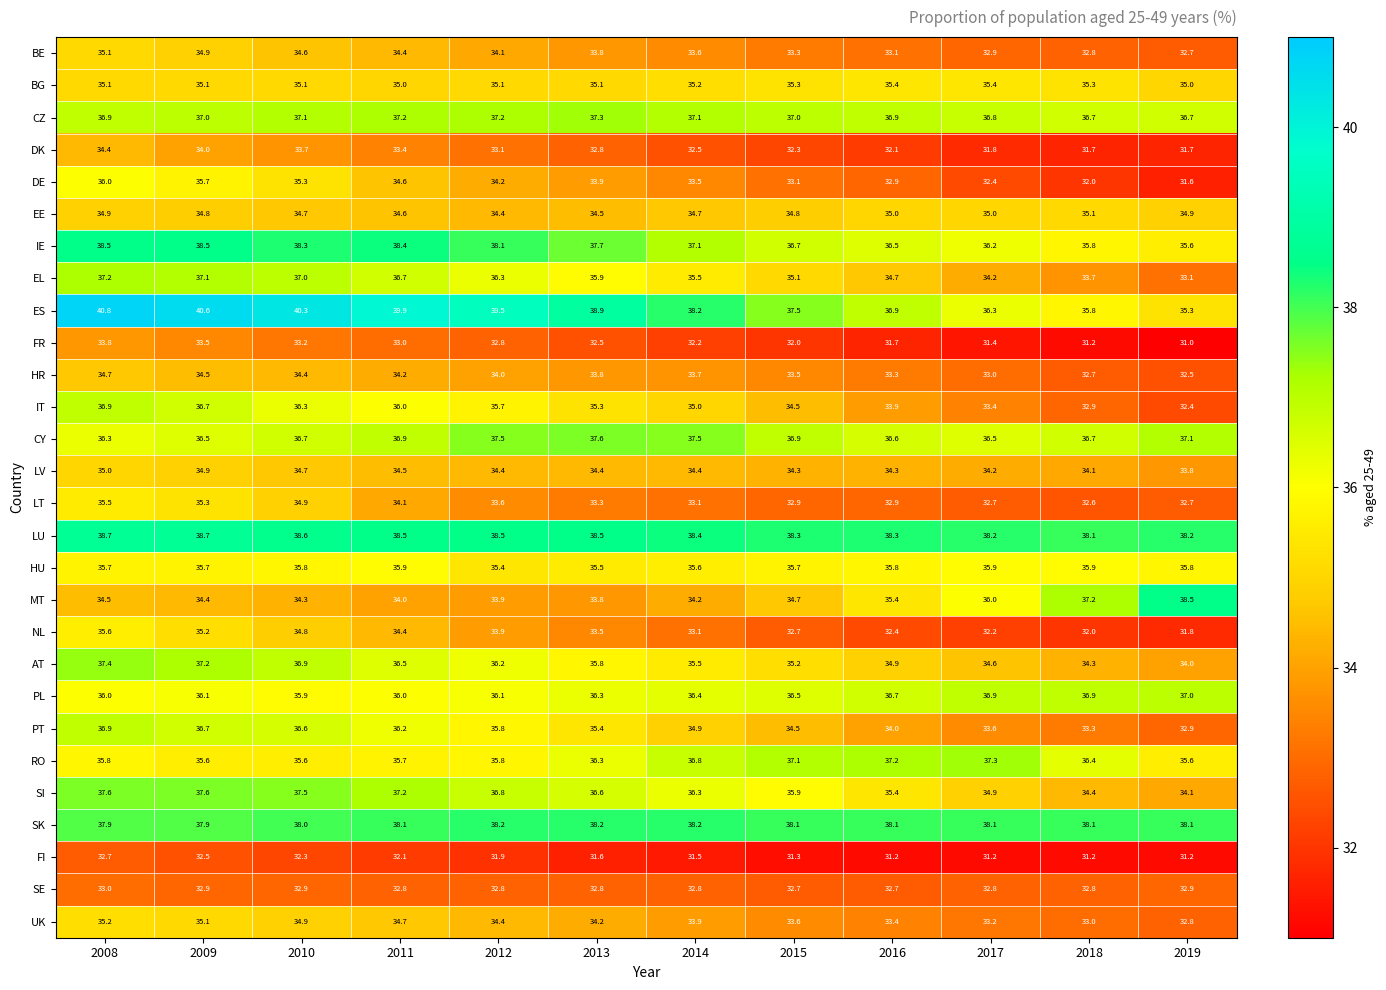

Where is SK nearest to the value 38?

2010